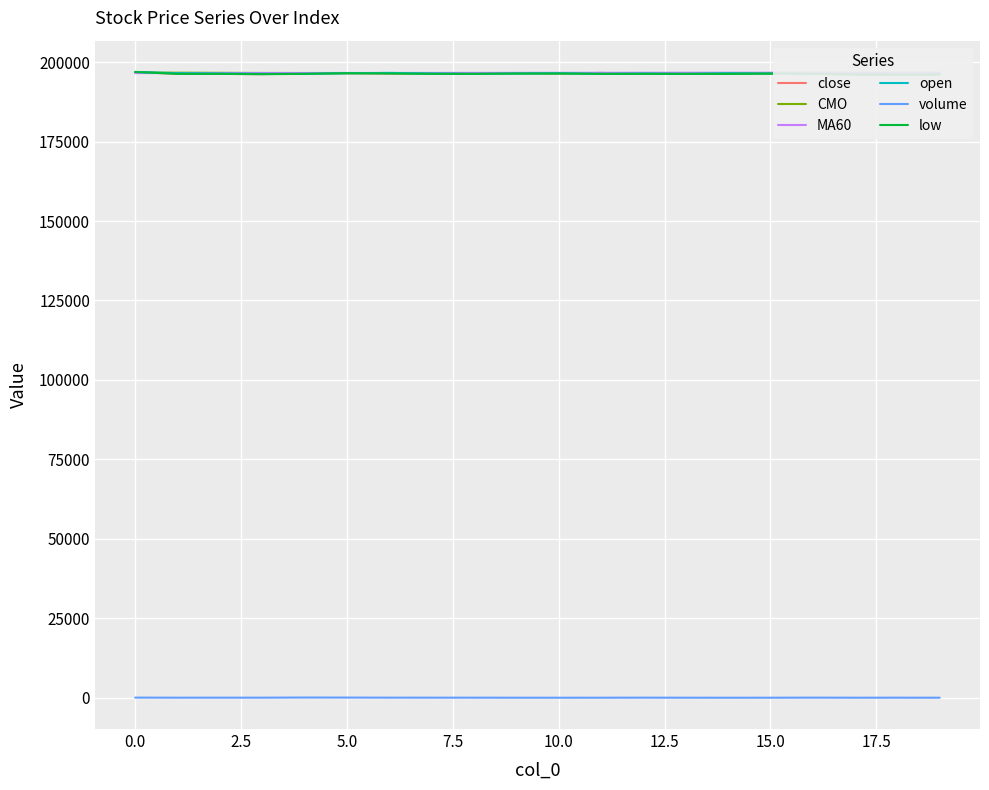

True or false: MA60 has more than 2 interior local peaks.

False